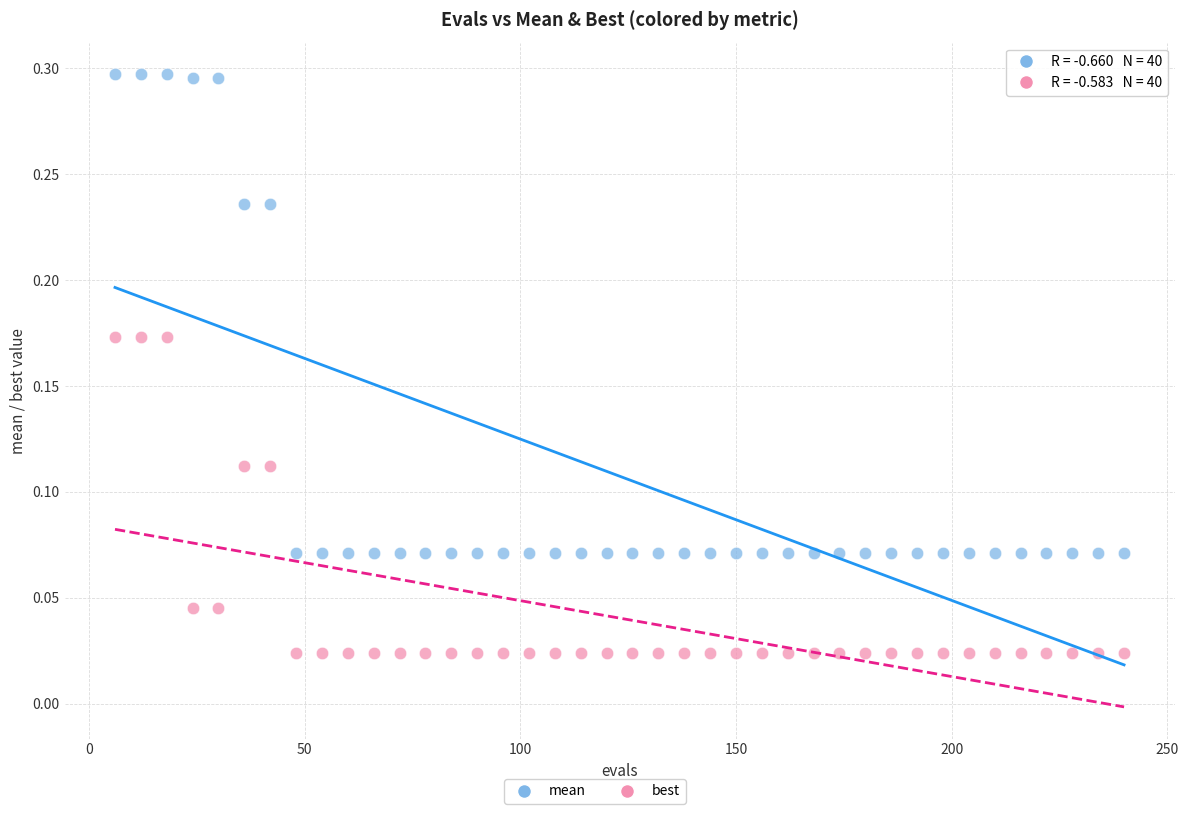

Which series has the widest spread of Y values?

mean